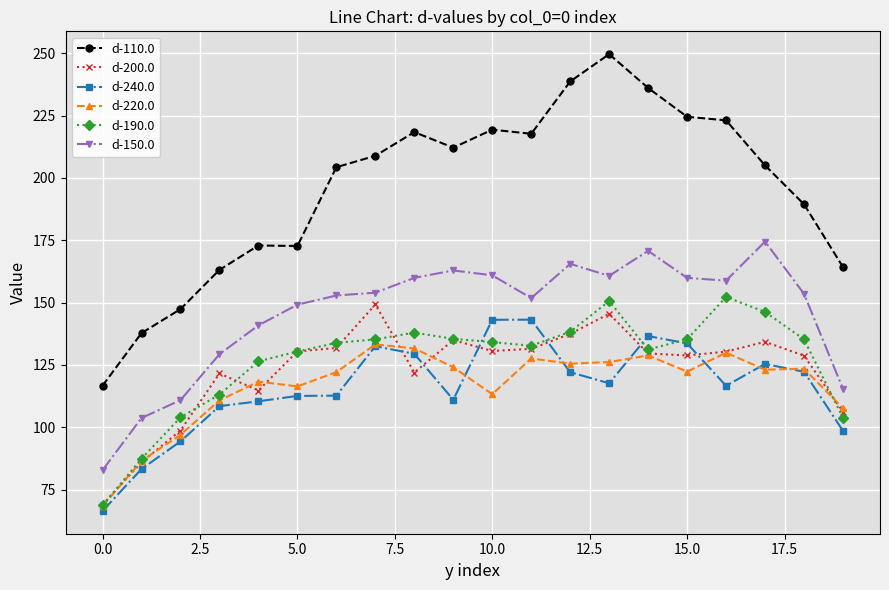

What is the difference between the second highest and minimum values in the d-220.0 series?

63.2